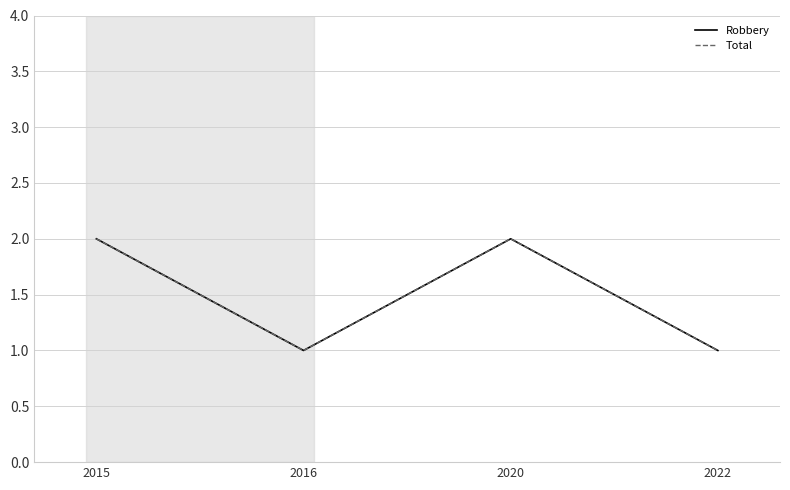

Reading left to right, list all the values displayed in this chart.

Robbery: 2015=2	2016=1	2020=2	2022=1
Total: 2015=2	2016=1	2020=2	2022=1